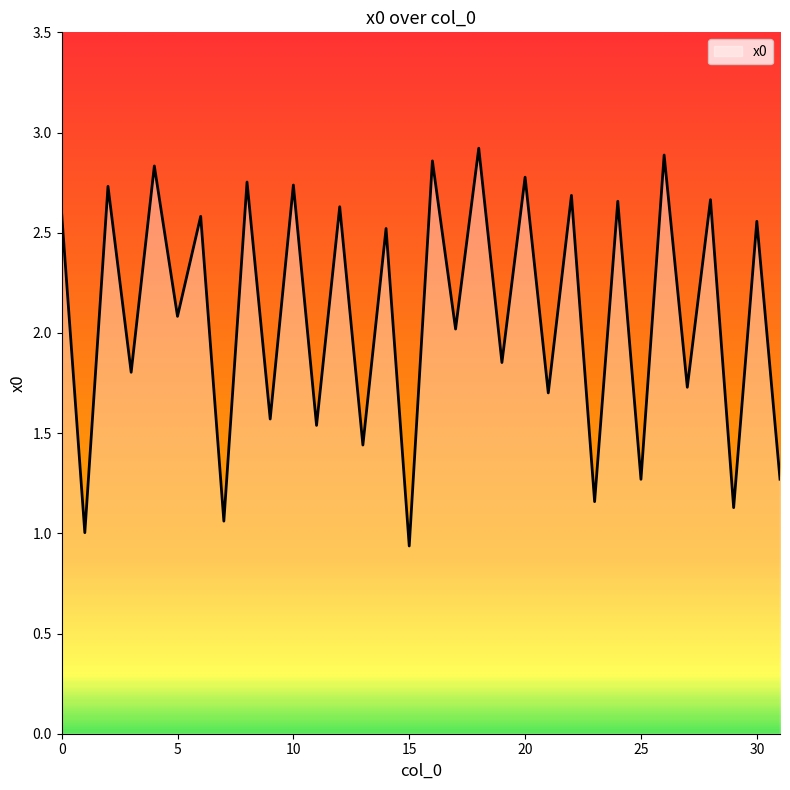

What is the difference between the maximum and minimum values?

2.0